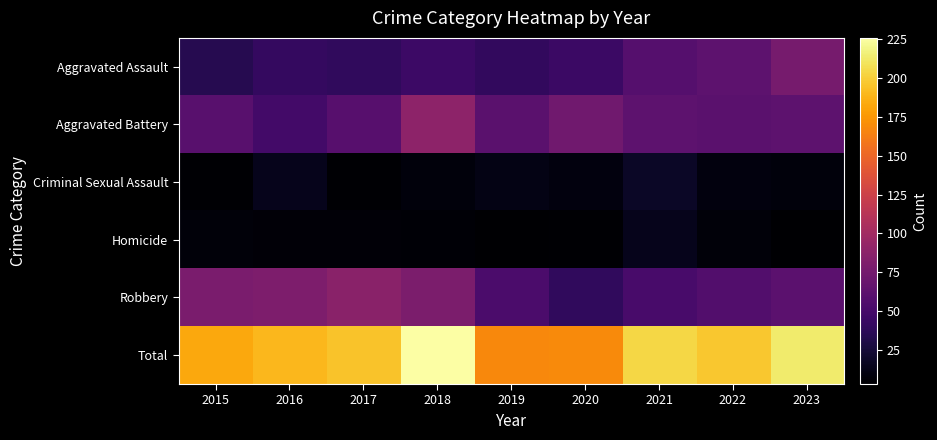

Count the number of categories in the chart.

9